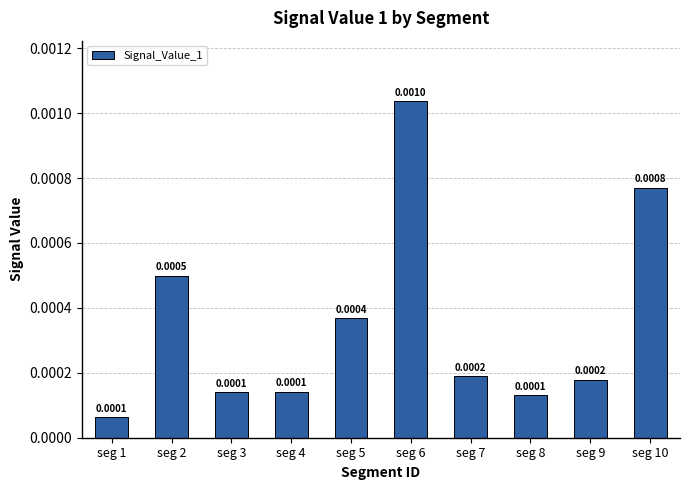

Between seg 5 and seg 4, which is larger?

seg 5